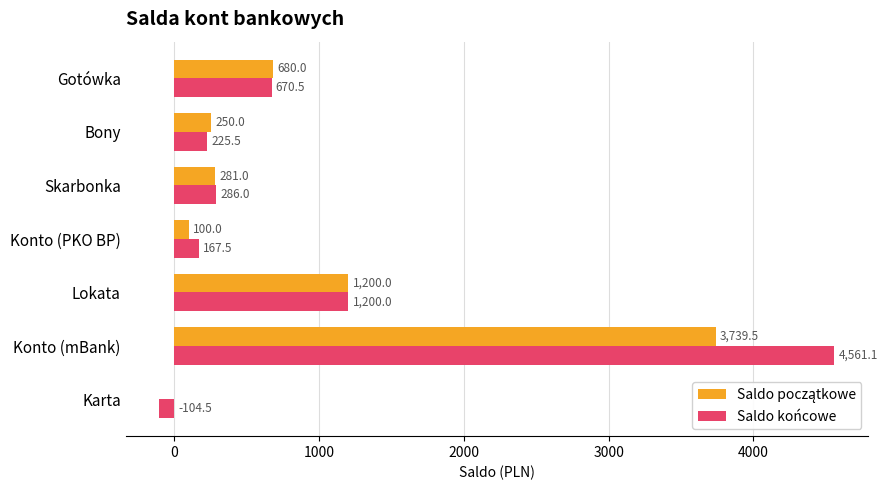

Which series has the largest total across all categories?

Saldo końcowe